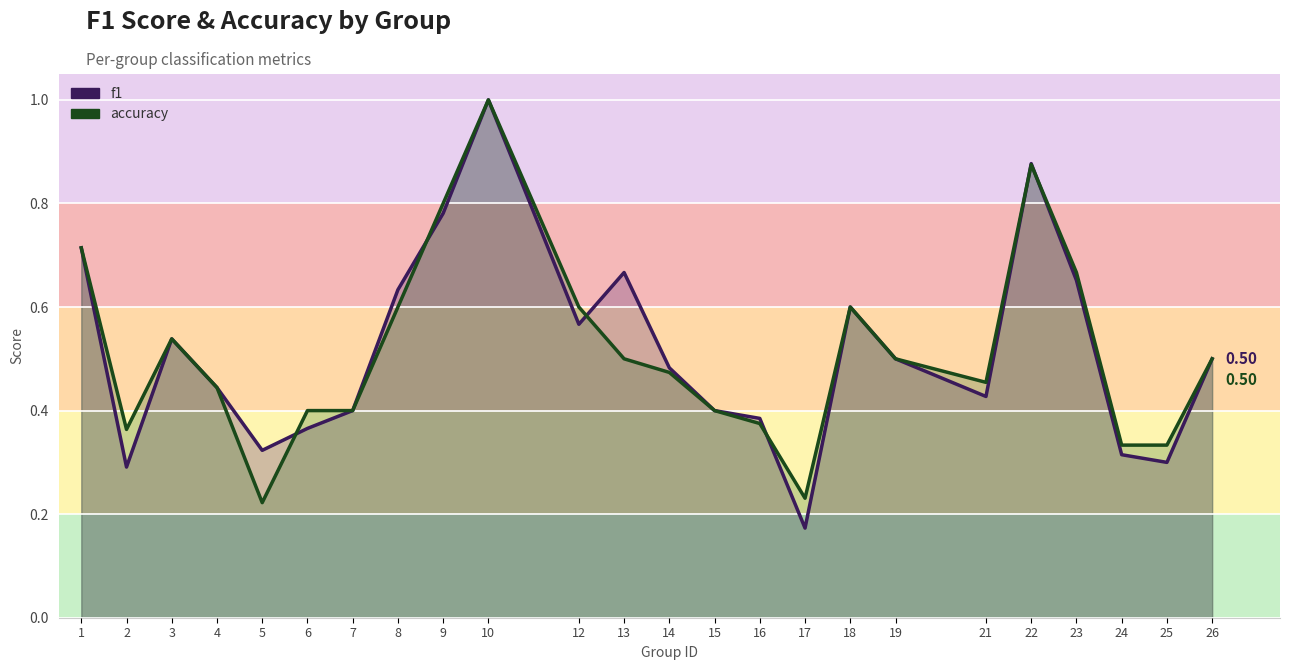

Is it true that accuracy equals 1.0 at 10?

True